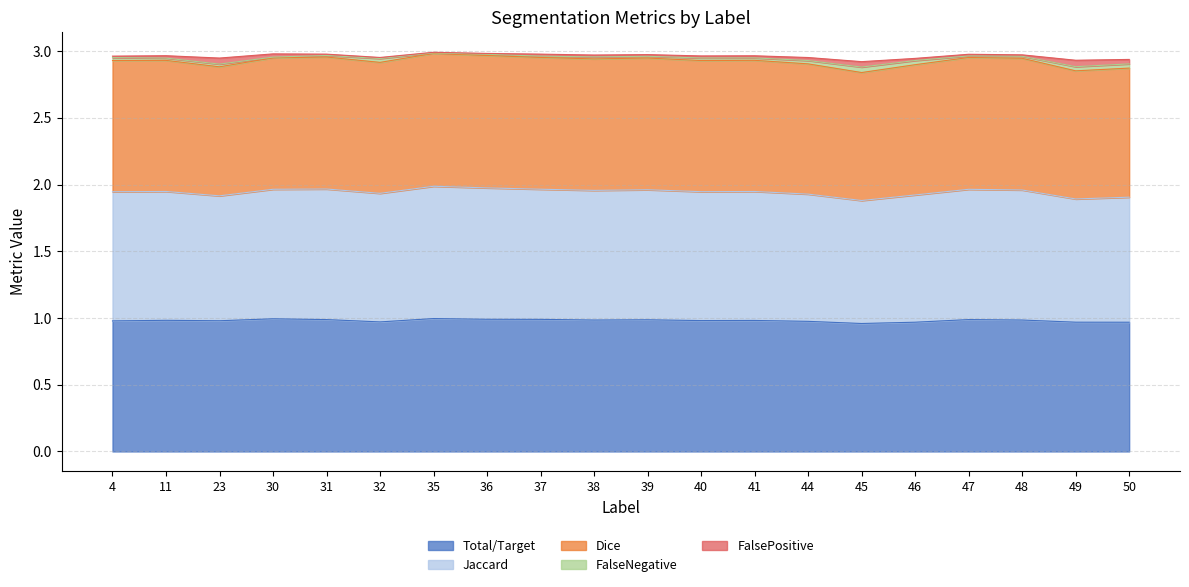

What is the average value of the Total/Target series?

1.0